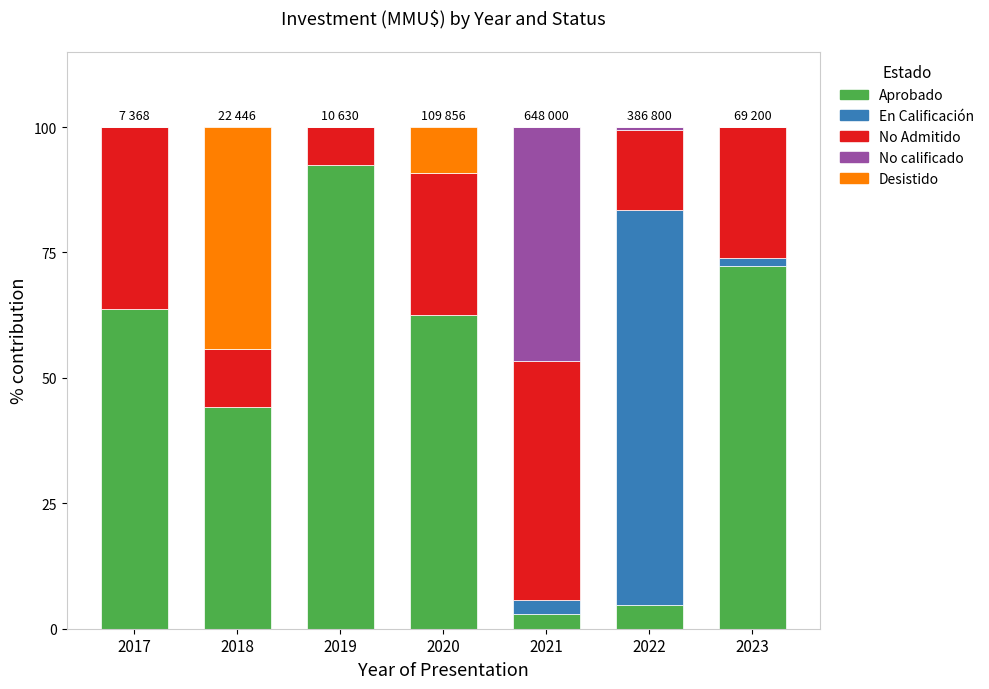

Which category has the highest value in the Aprobado series?

2019